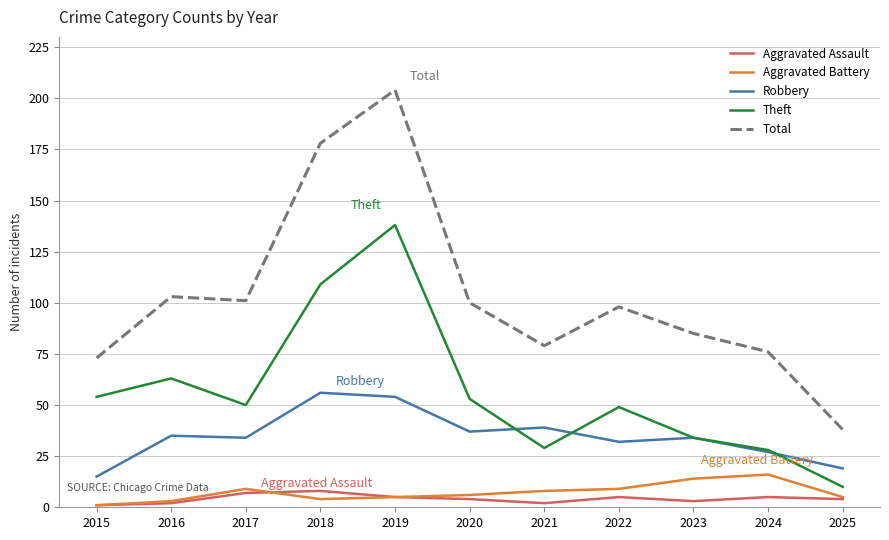

The value of Theft at 2018 is 48. True or false?

False